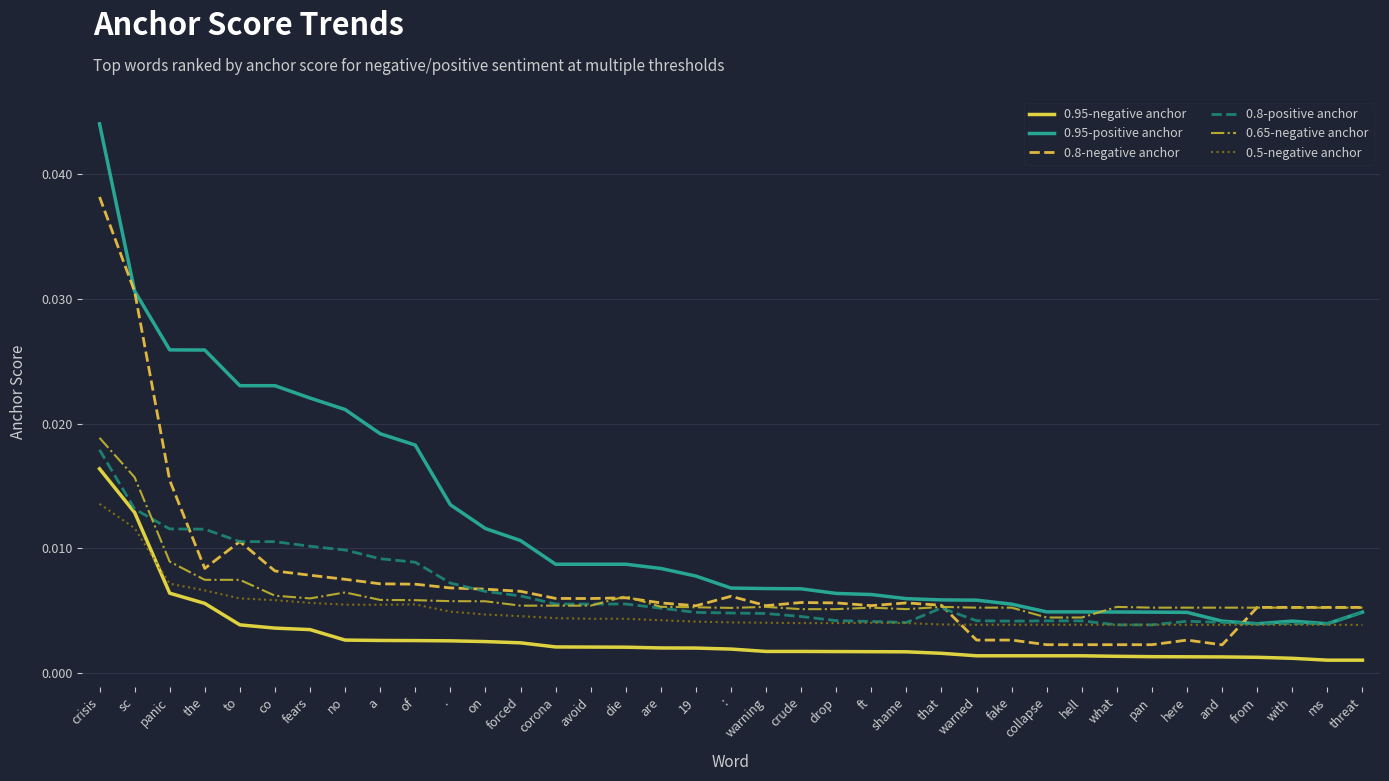

What position from the right is here?

6